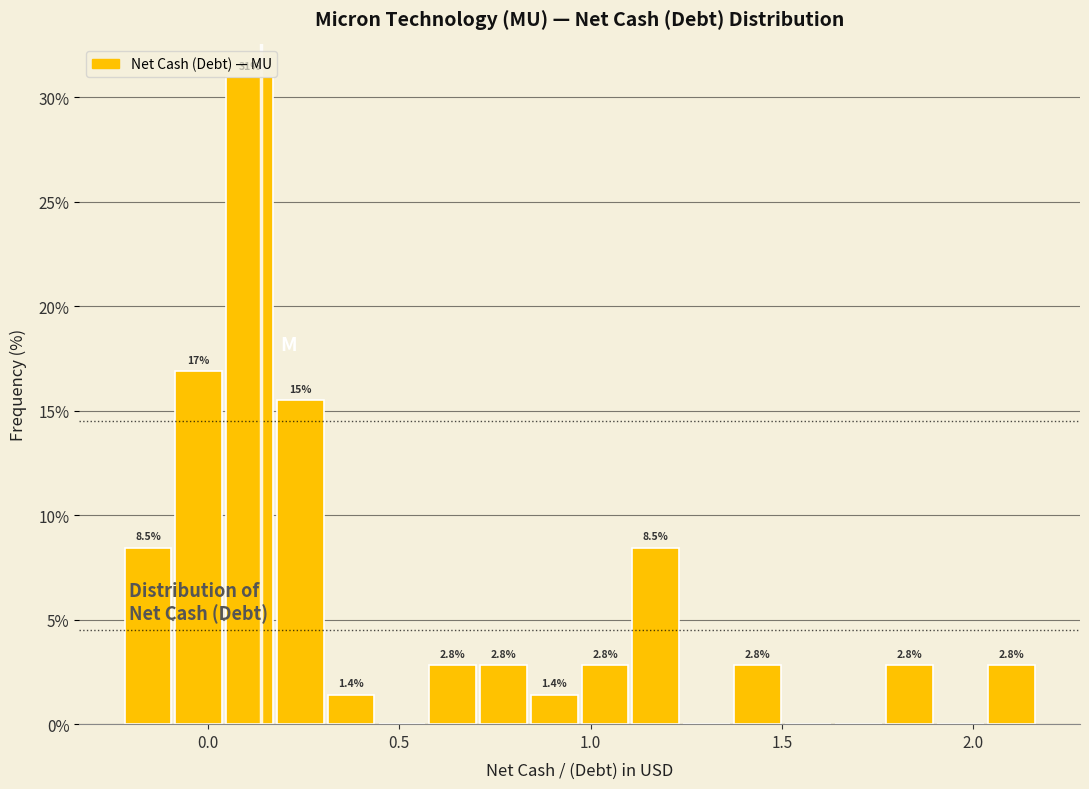

Read against the x-axis, roughly where is the centre of the tallest bar?

0.10